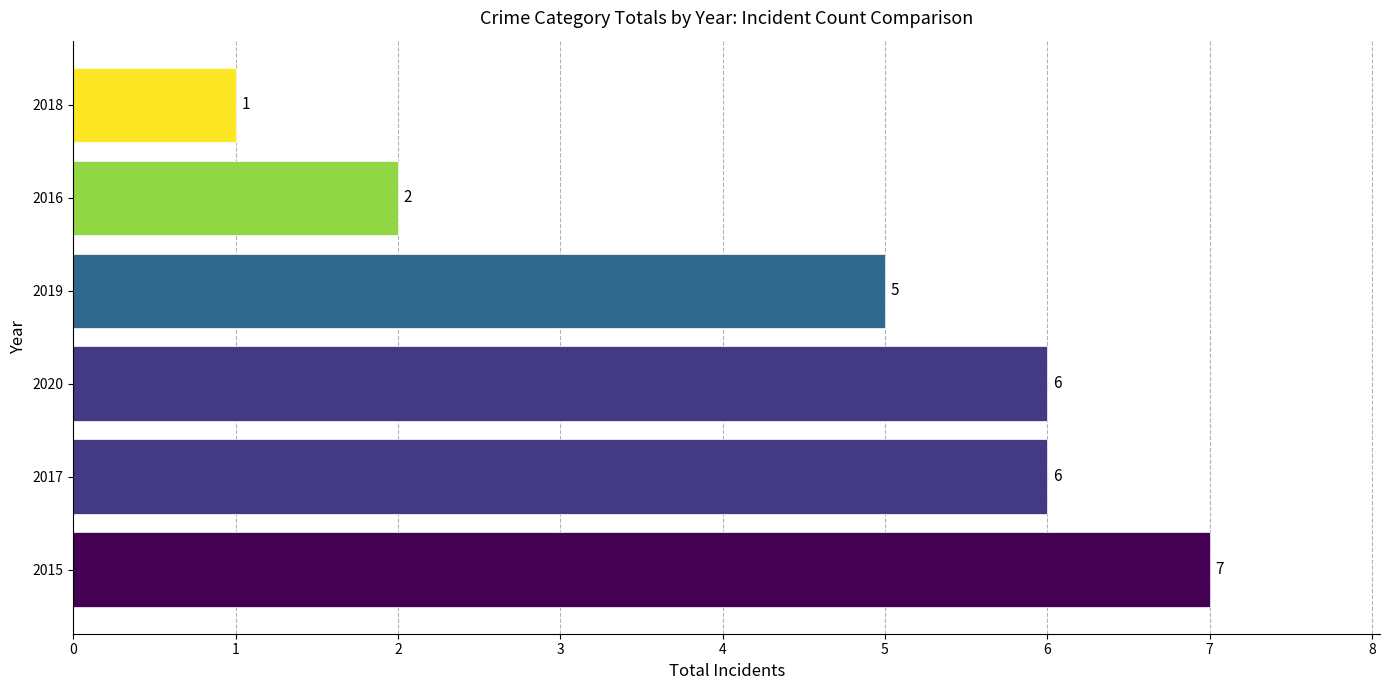

The value at 2019 is 5. True or false?

True